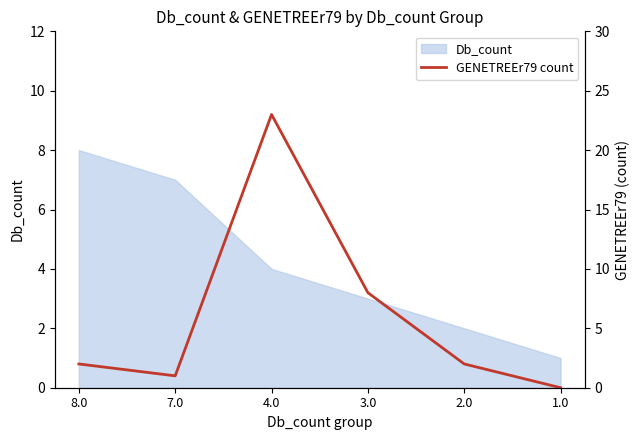

Where is the data nearest to the value 11?

3.0